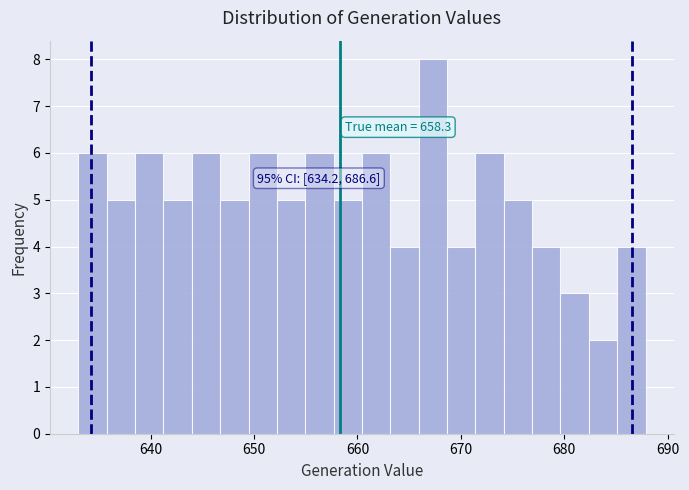

Read against the x-axis, roughly where is the centre of the tallest bar?

667